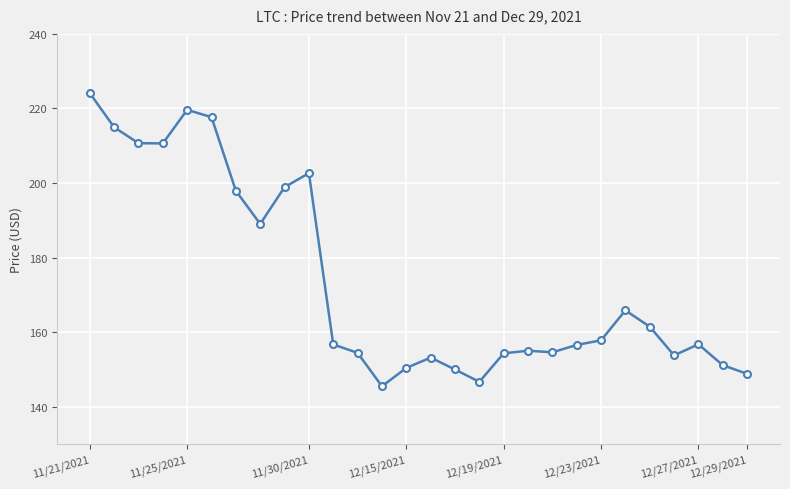

What is the difference between the maximum and minimum values?

78.6